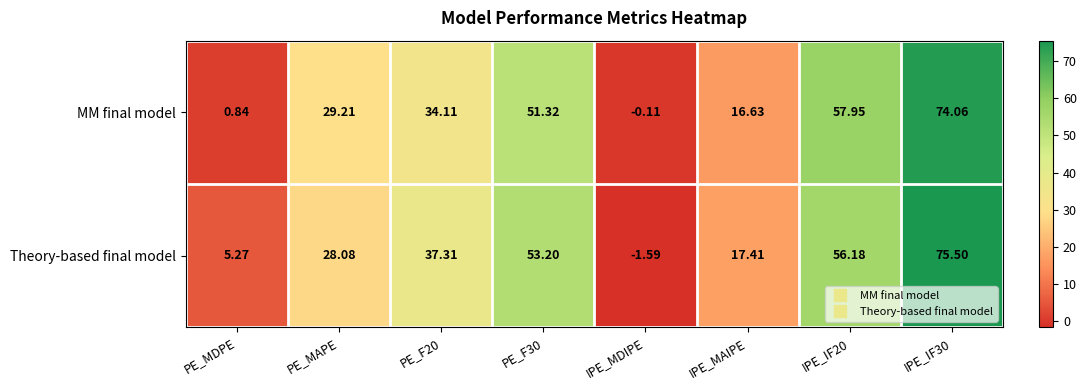

Which series changed the most between PE_MAPE and IPE_MAIPE?

MM final model